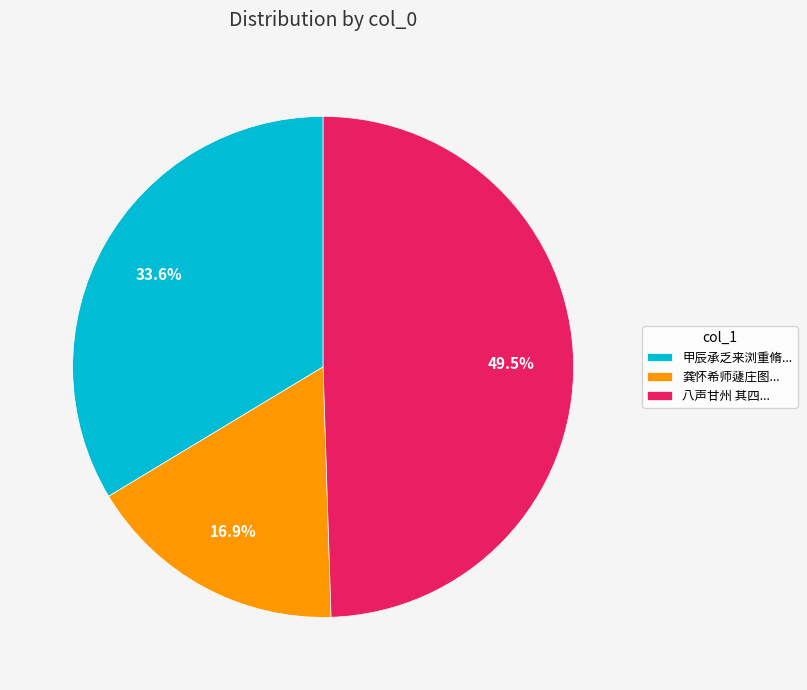

Which has a higher value, 甲辰承乏来浏重脩... or 龚怀希师蘧庄图...?

甲辰承乏来浏重脩...